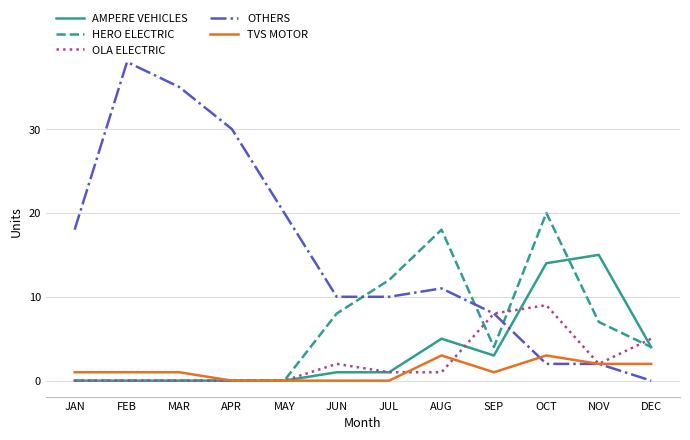

What are all the series names shown in the legend?

AMPERE VEHICLES, HERO ELECTRIC, OLA ELECTRIC, OTHERS, TVS MOTOR